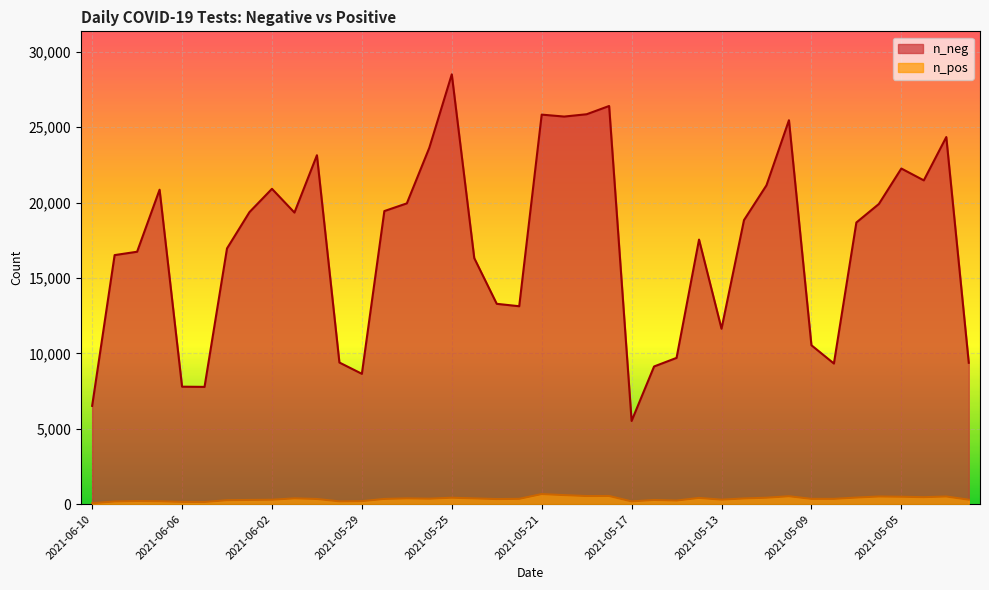

What is the difference between the n_pos values at 2021-05-21 and 2021-05-26?

305